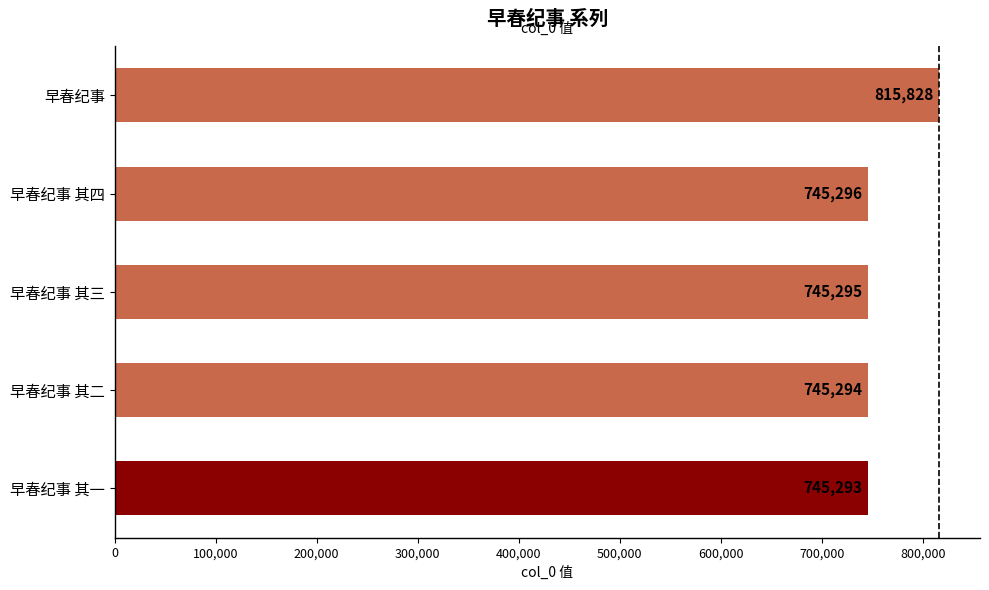

What is the ratio of the value at 早春纪事 其四 to the value at 早春纪事 其二?

1.0